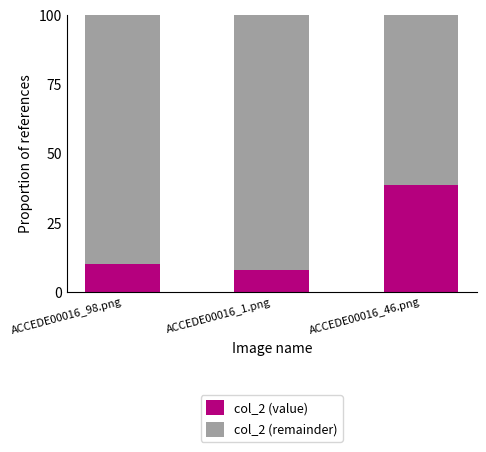

Is it true that col_2 (value) equals 58.3 at ACCEDE00016_46.png?

False